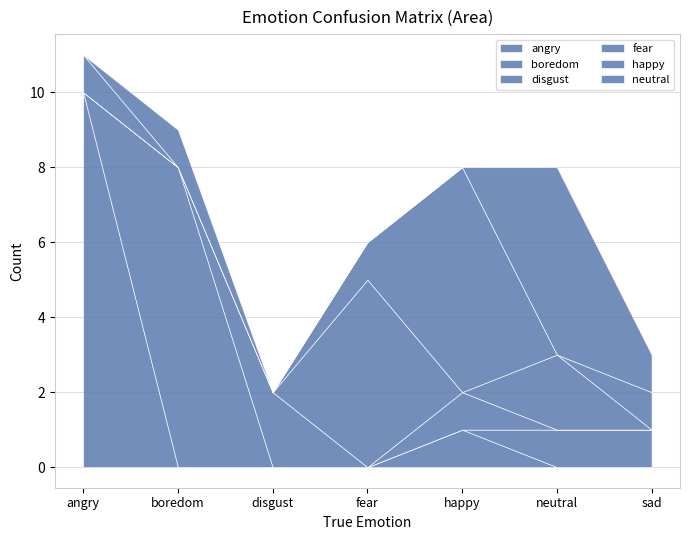

Which series ends up on top after the final intersection of happy and disgust?

happy